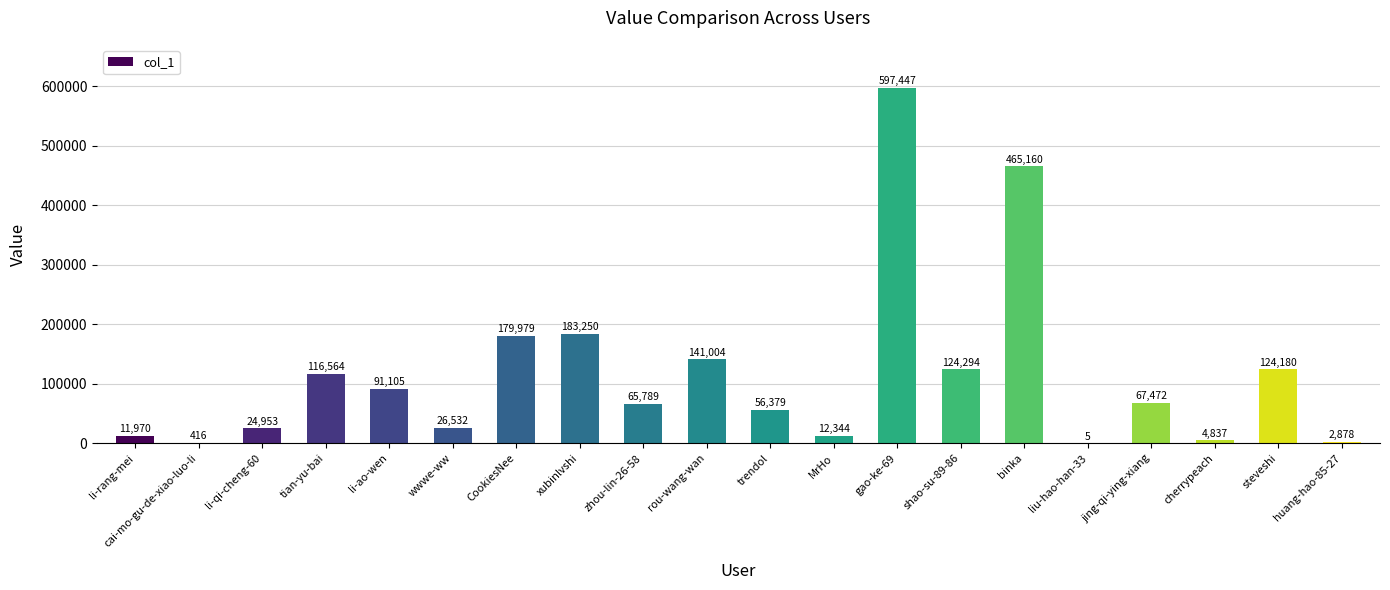

What is the sum of all values?

2296558